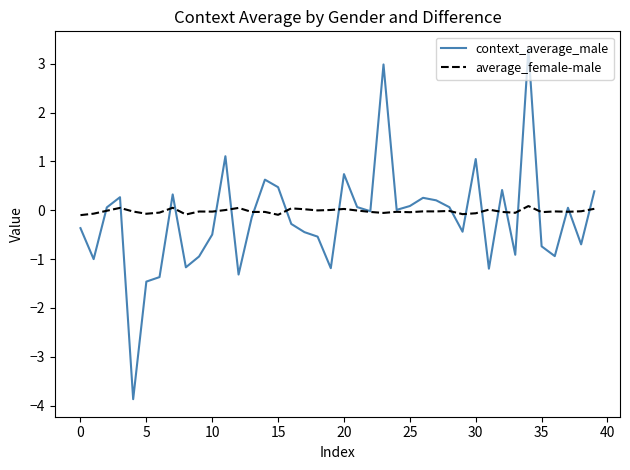

How many lines are shown in the chart?

2